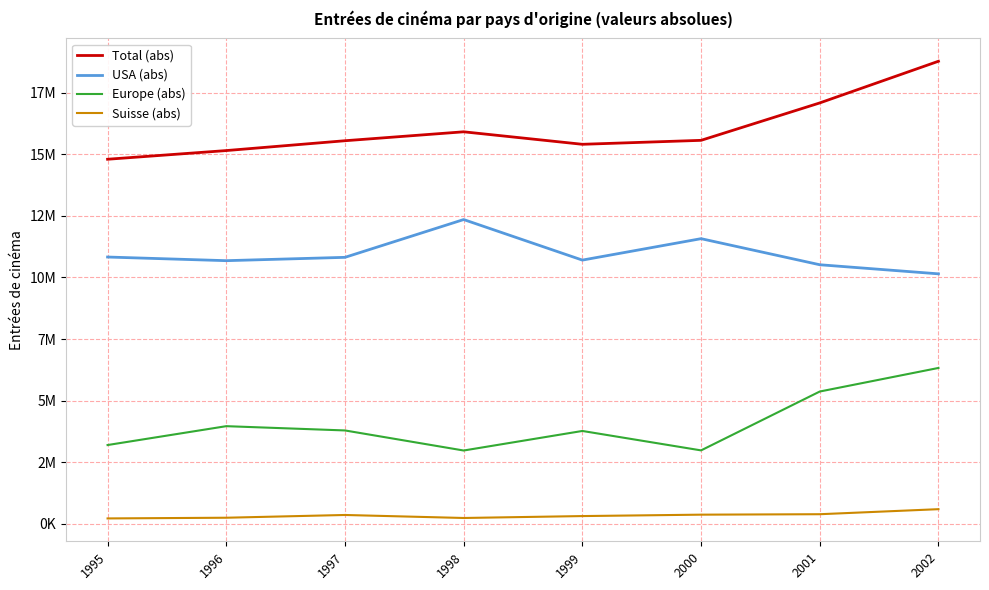

How many interior local peaks does the Europe (abs) series have?

2